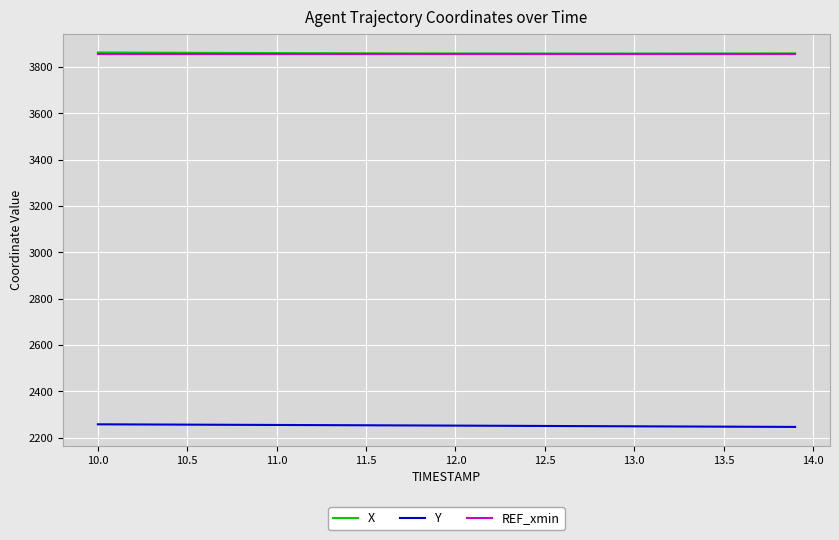

What is the maximum value shown in the chart?

3862.3